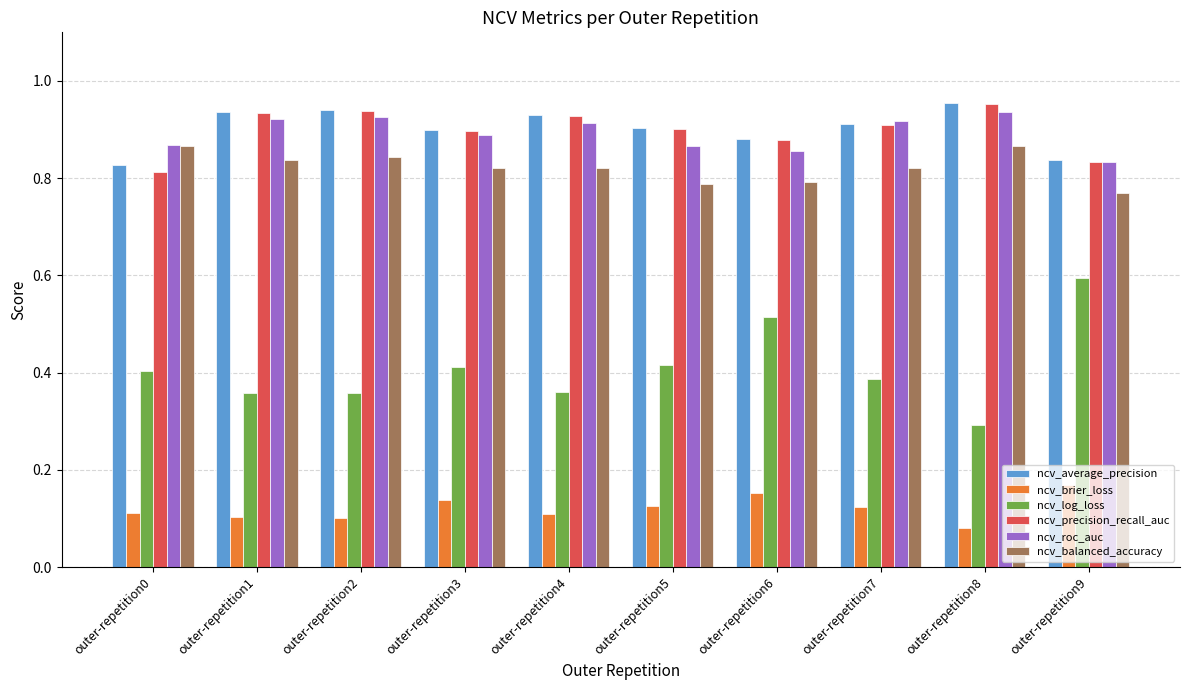

Which category has the lowest value in the ncv_balanced_accuracy series?

outer-repetition9